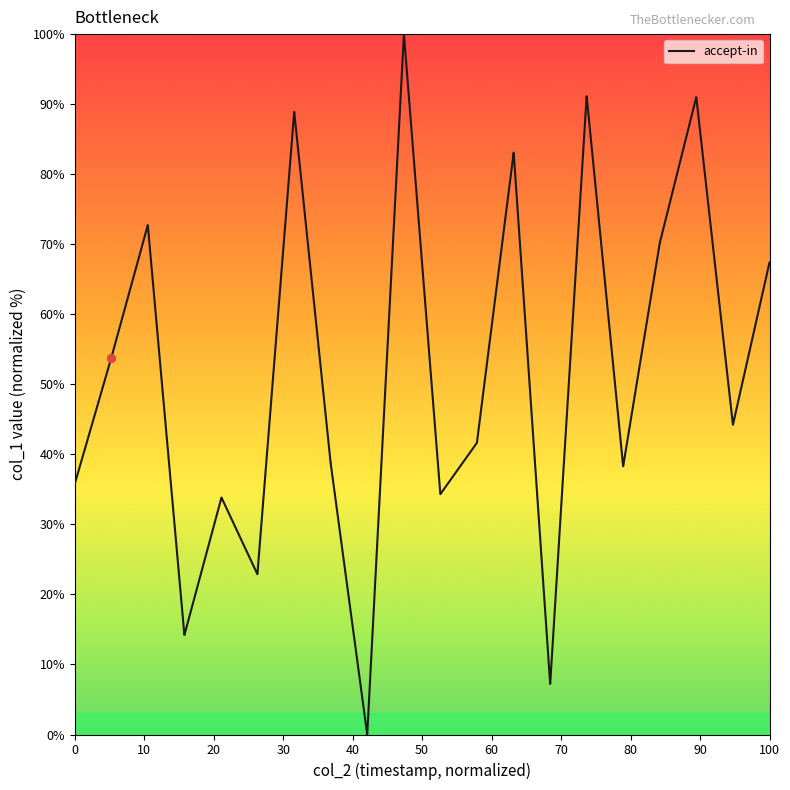

What is the difference between the maximum and minimum values?

100.0